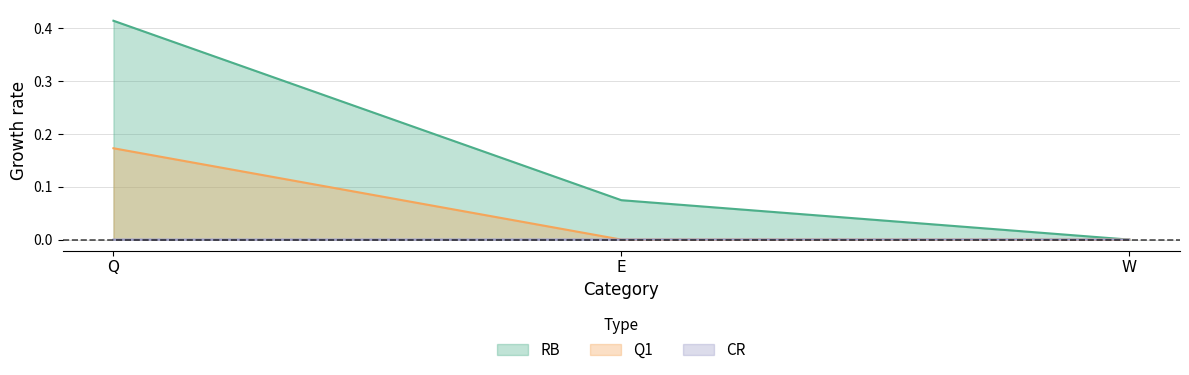

How many values in the RB series exceed 0?

2